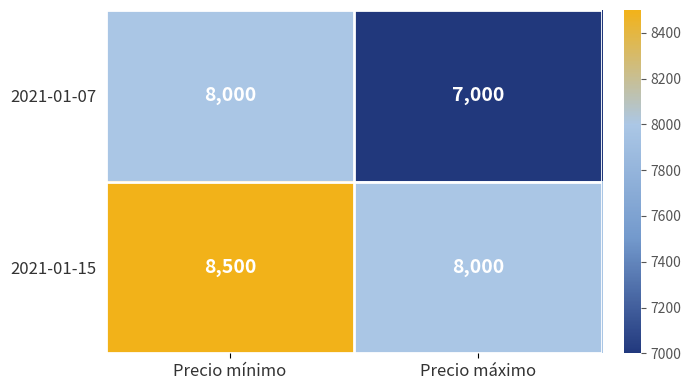

Reading left to right, extract all data points from this chart.

2021-01-07: Precio mínimo=8000	Precio máximo=7000
2021-01-15: Precio mínimo=8500	Precio máximo=8000